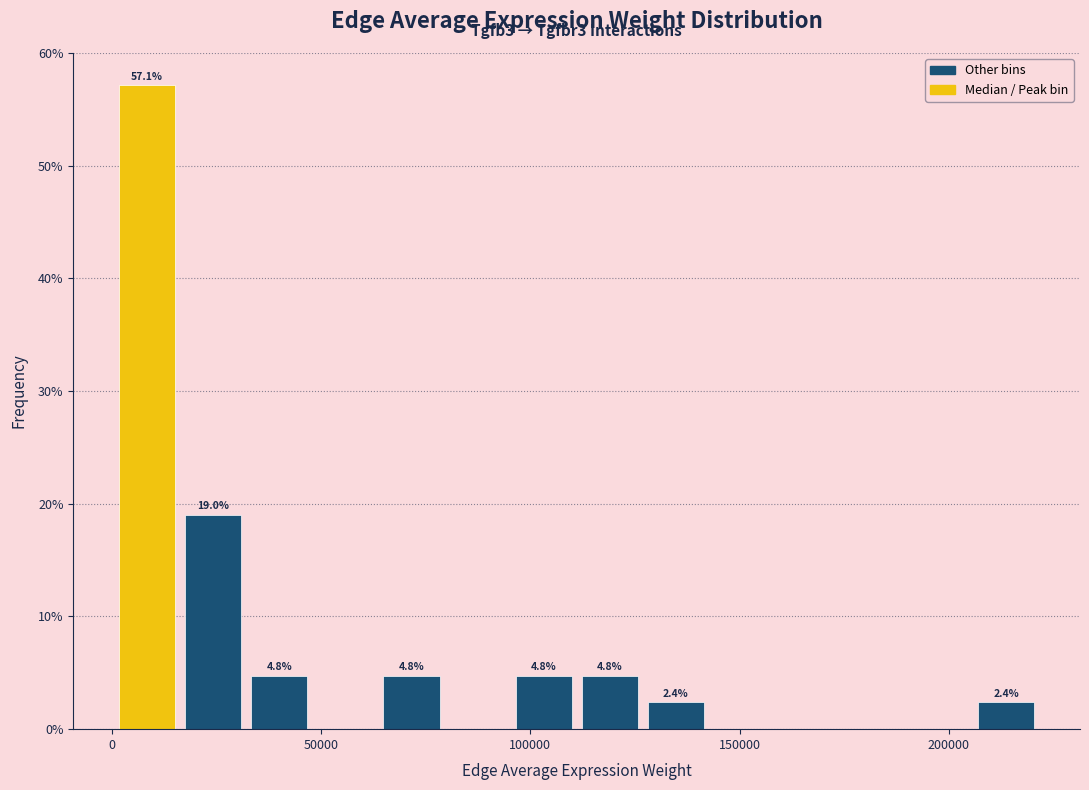

Around what value on the x-axis is the tallest bar? Give the approximate position of its centre, as read against the axis.

10000